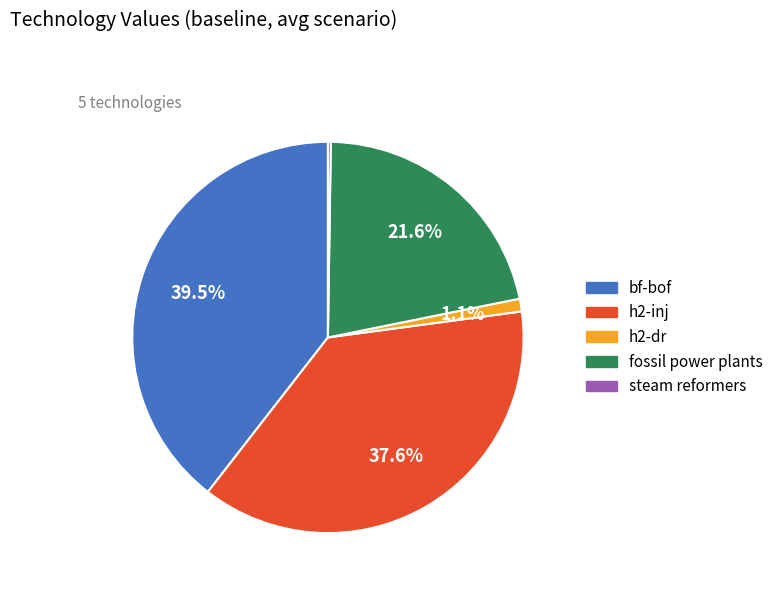

Does any single category account for the majority?

No